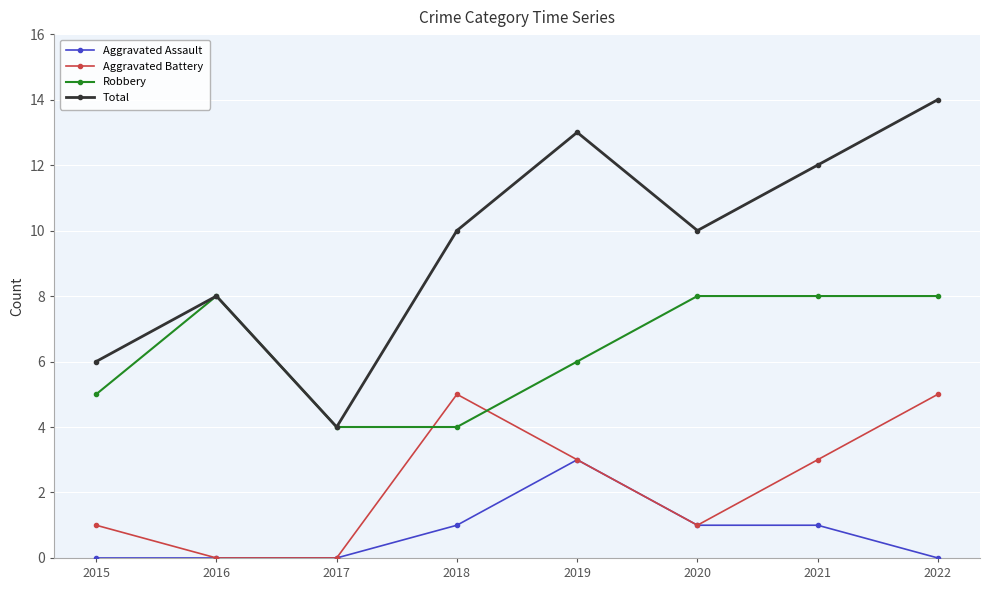

True or false: Aggravated Battery has more than 2 points higher than both neighbors.

False